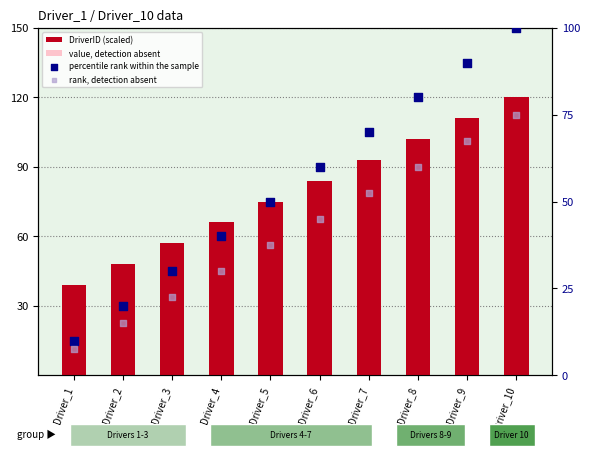

Which series contains the highest Y value?

DriverID (scaled)